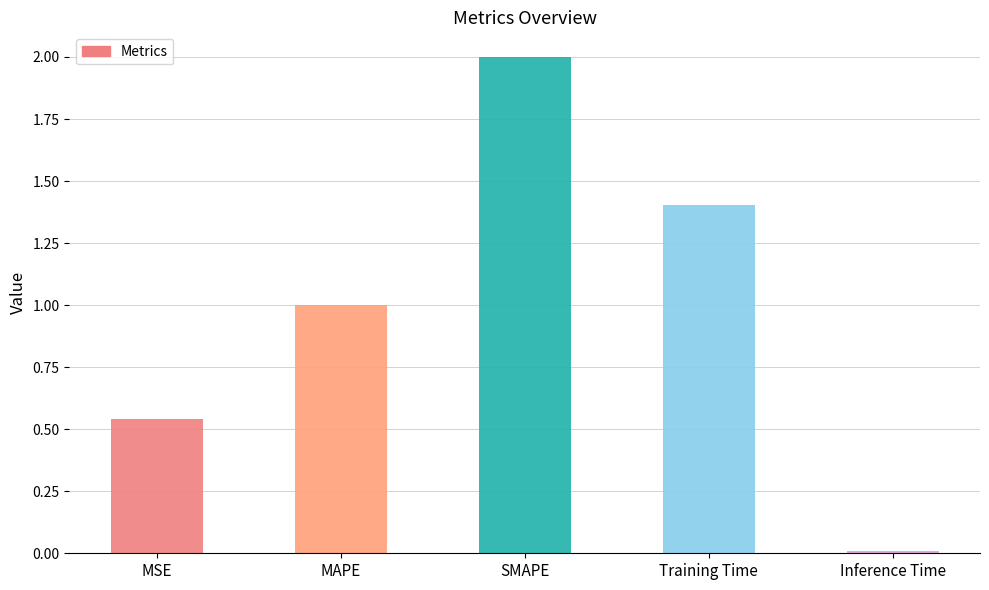

True or false: the data shows 2.0 at SMAPE.

True